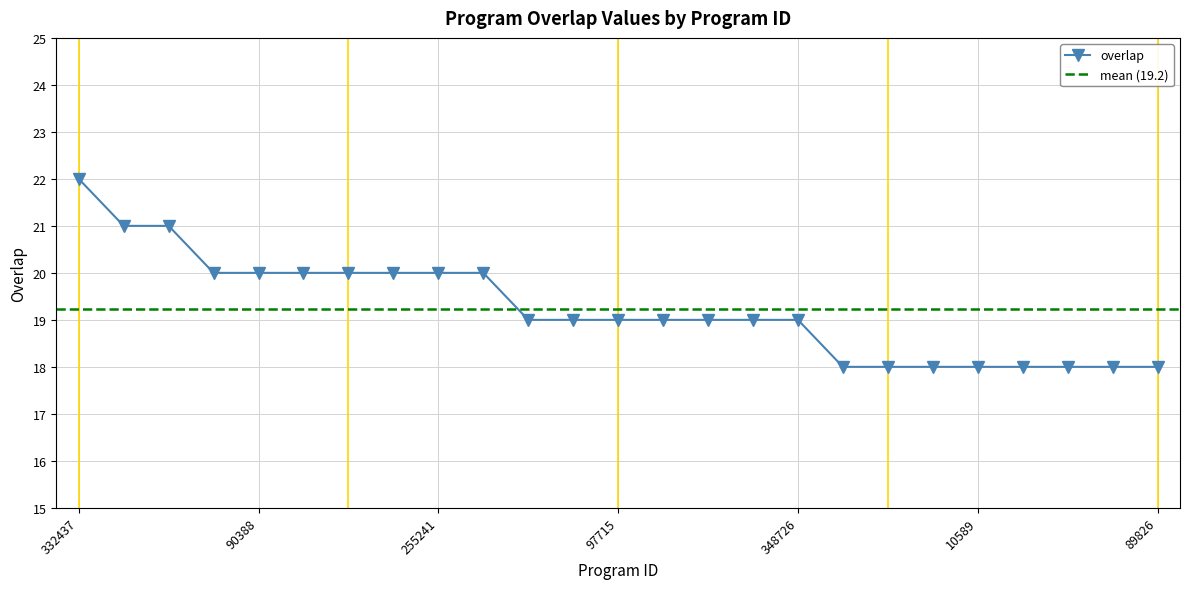

What is the label of the 4th point from the right?

72365